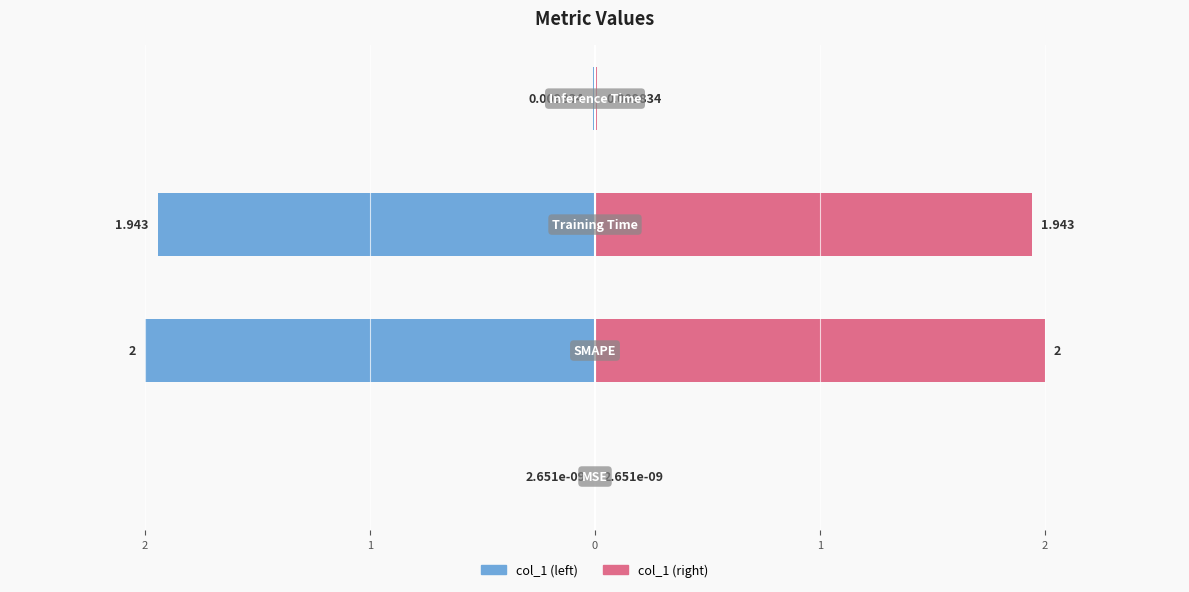

What position from the right is MSE?

4